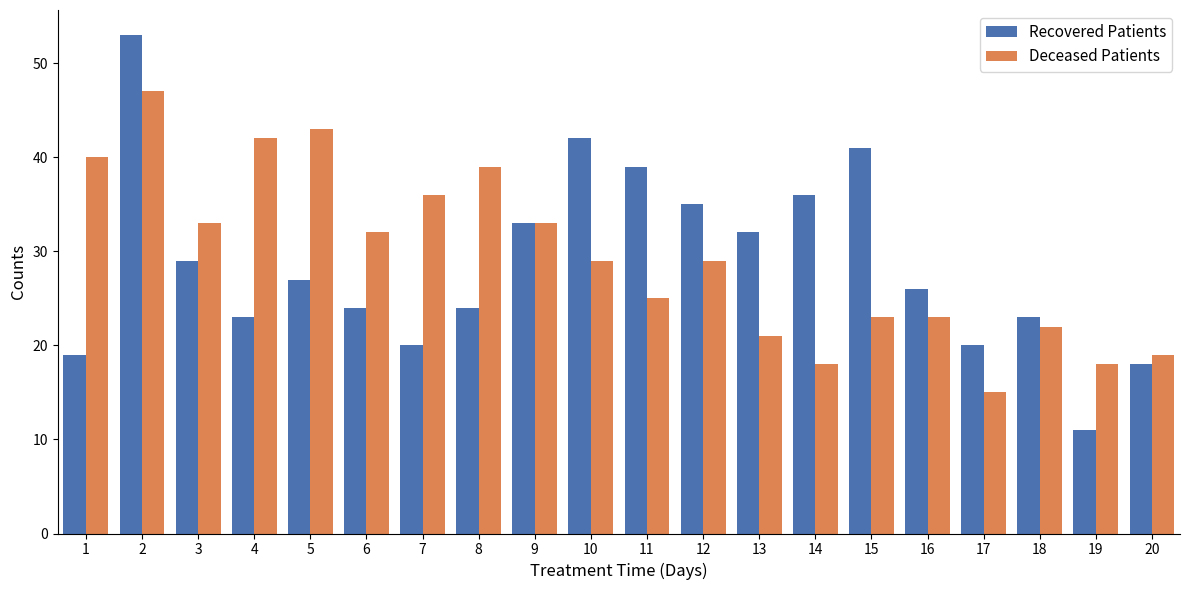

Is it true that Recovered Patients equals 23 at 4?

True